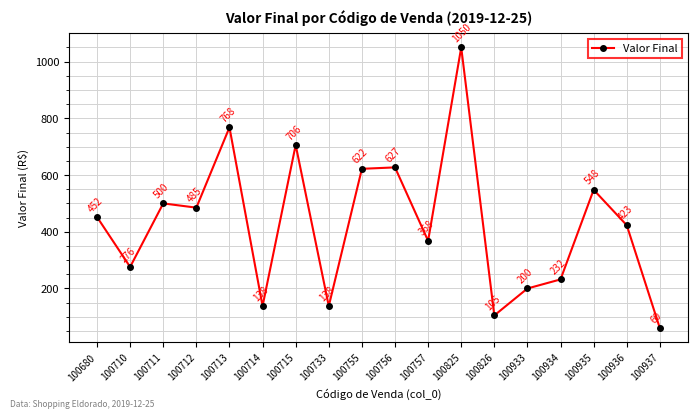

What is the difference between the maximum and second lowest values?

945